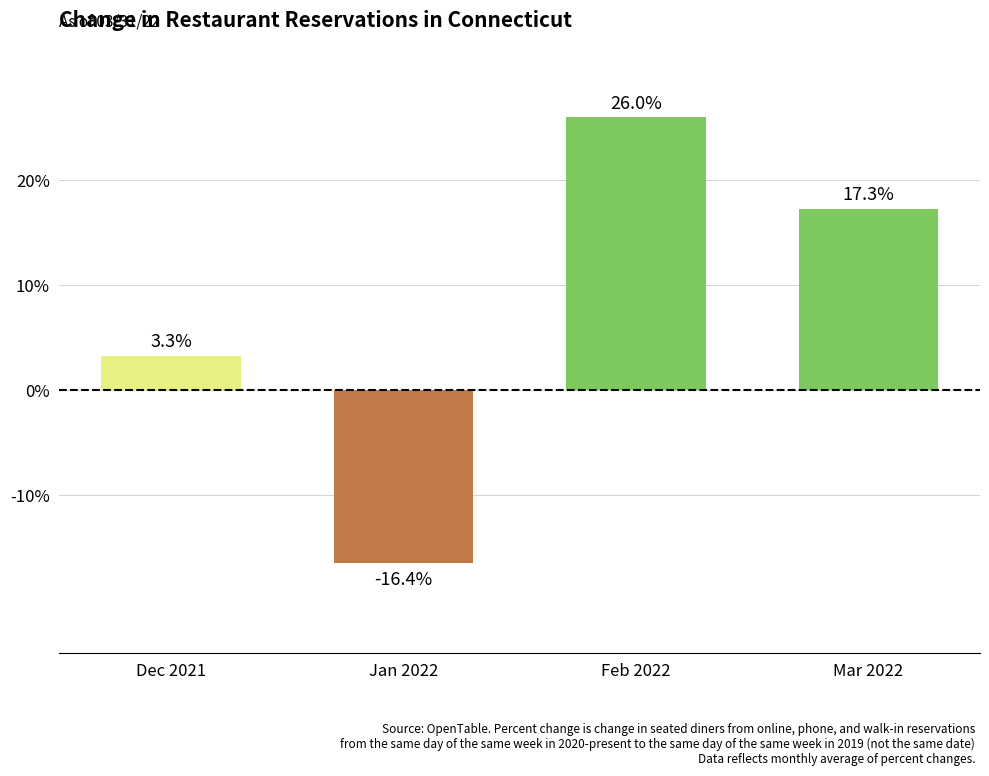

Between Dec 2021 and Jan 2022, which is larger?

Dec 2021